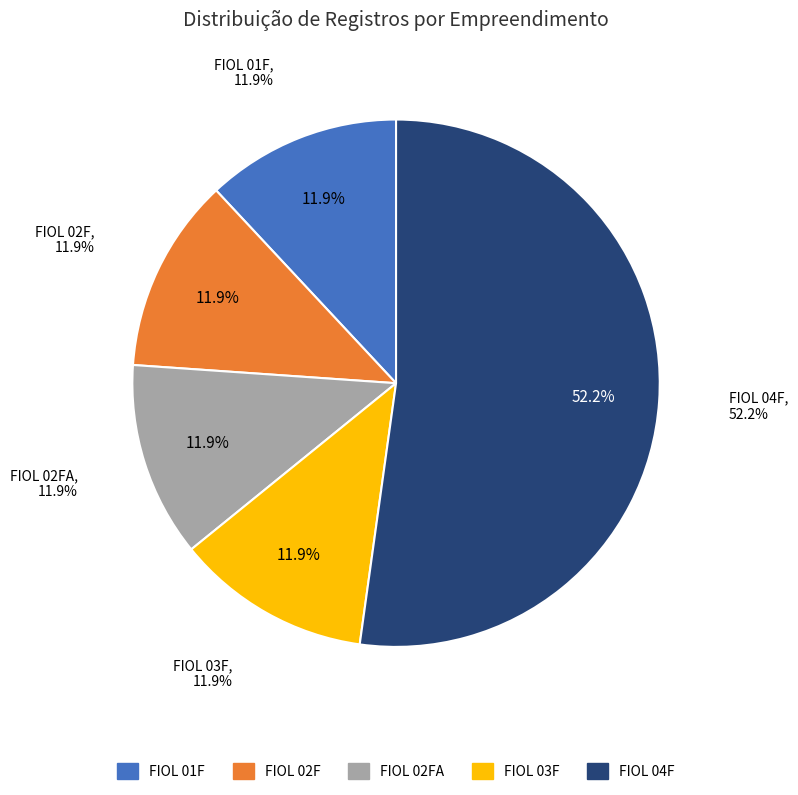

Combined, do FIOL 04F and FIOL 03F account for over 50%?

Yes